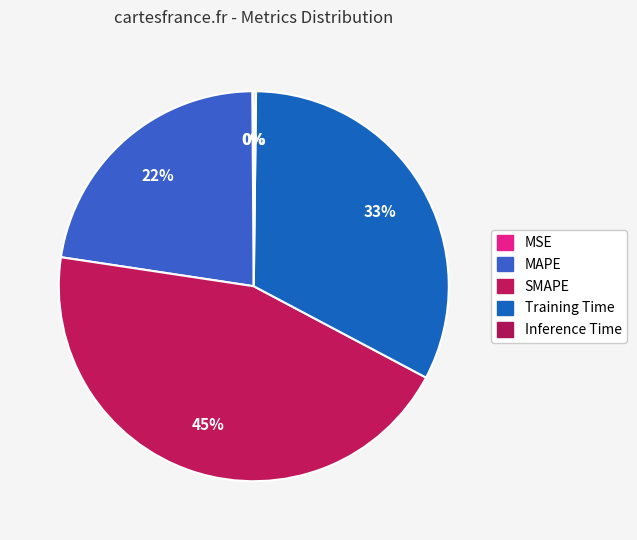

The Inference Time slice represents 0% of the pie. True or false?

True